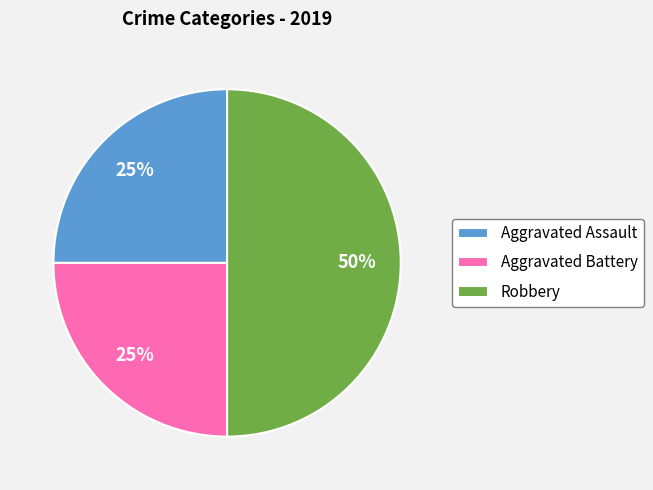

To the nearest percent, what is the difference between the Robbery and Aggravated Assault slice percentages?

25%